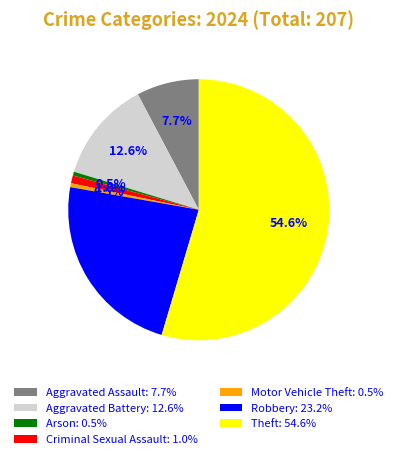

Is there a majority slice in this chart?

Yes